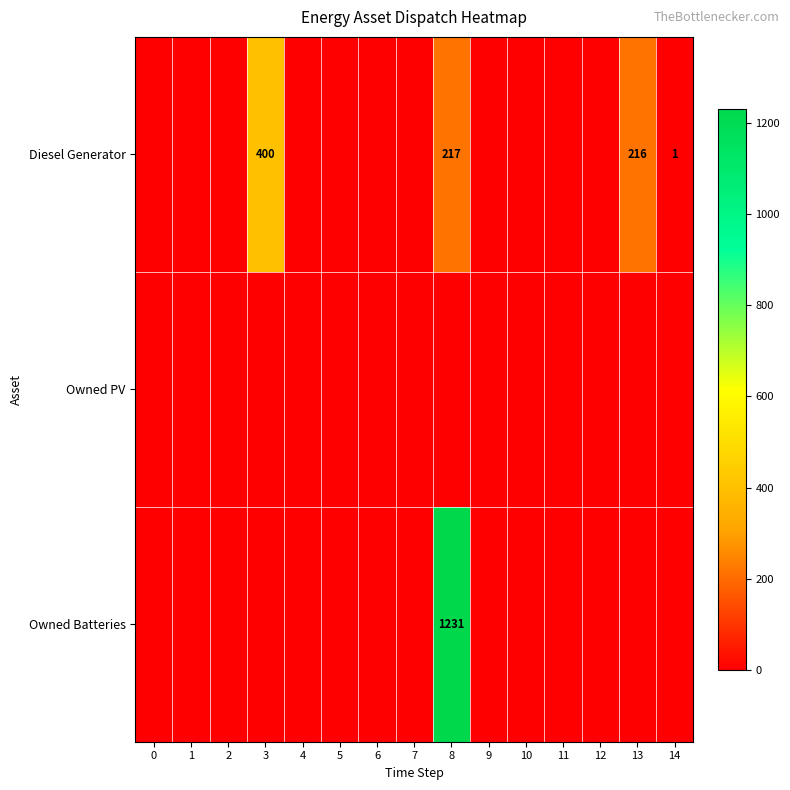

Is the value of Diesel Generator at 7 greater than the value of Owned Batteries at 8?

No